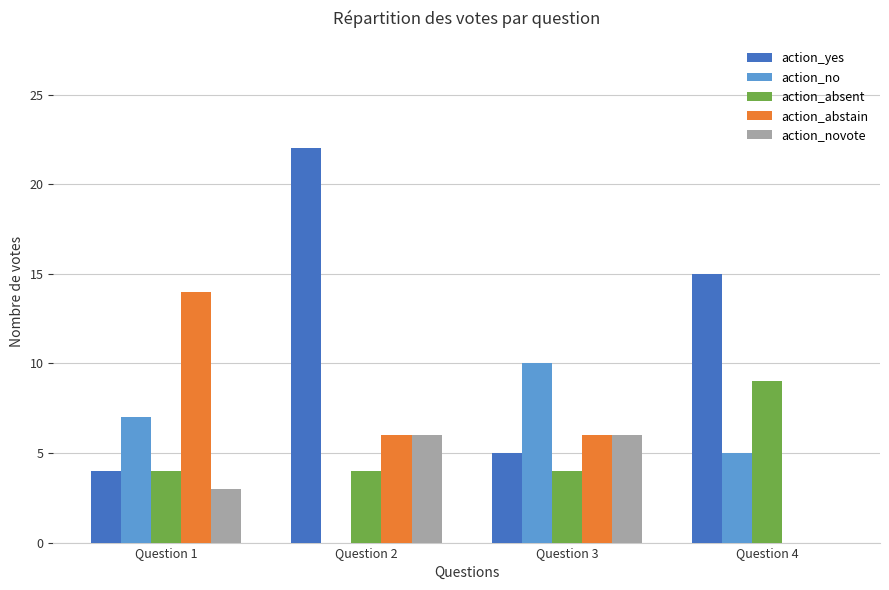

At which category is the sum across all series the highest?

Question 2